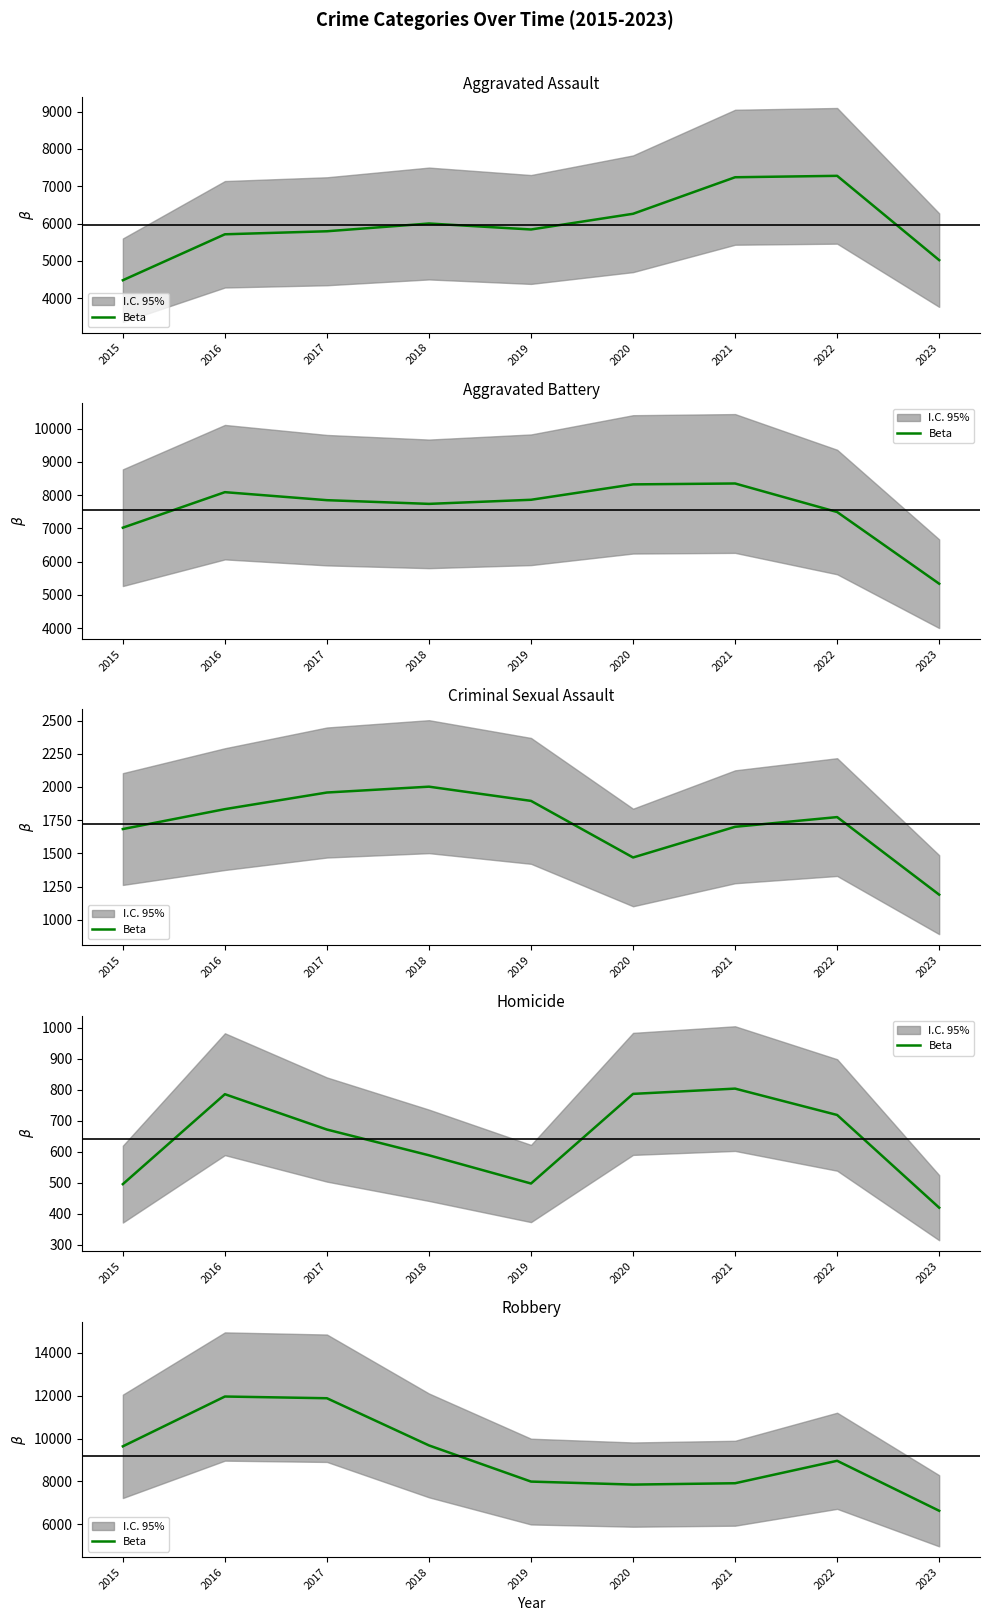

The chart shows a value of 11946 at 2021. True or false?

False